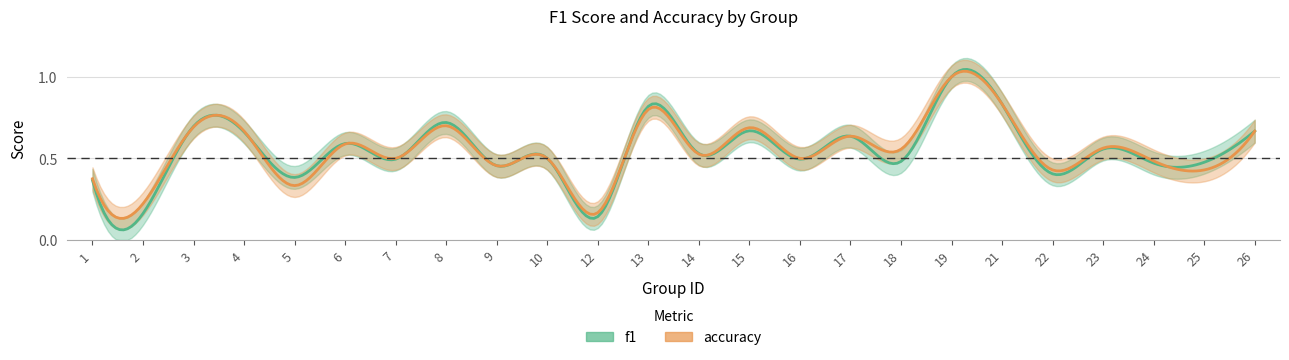

Is it true that f1 equals 0.2 at 21?

False